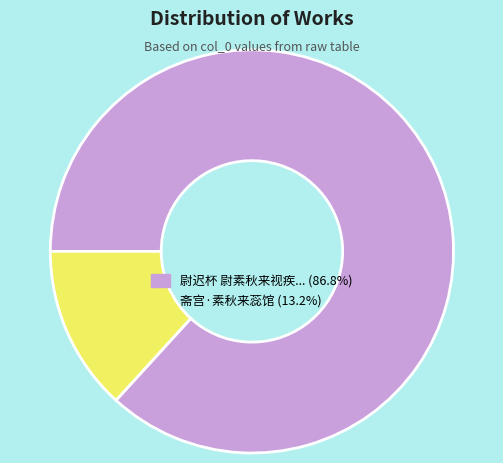

Does 斋宫·素秋来蕊馆 (13.2%) account for over 50% of the chart?

No